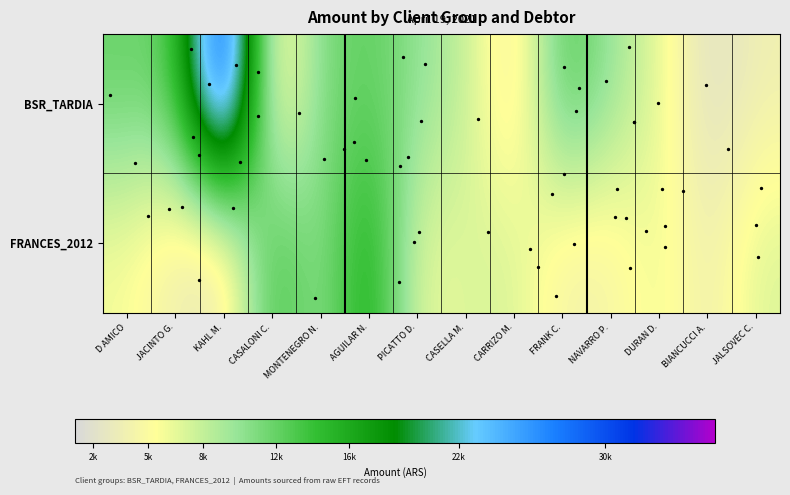

Rank the series by their average value, from lowest to highest.

FRANCES_2012, BSR_TARDIA